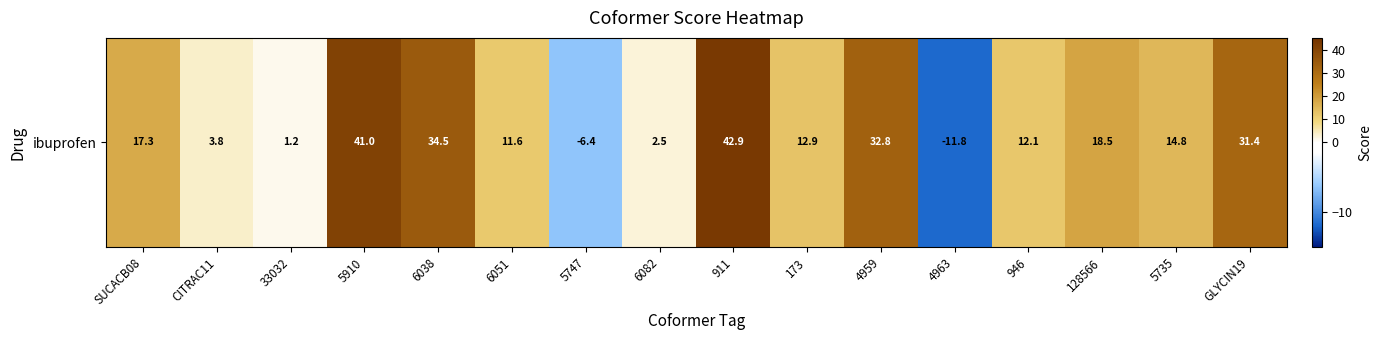

How many distinct data groups are displayed?

1